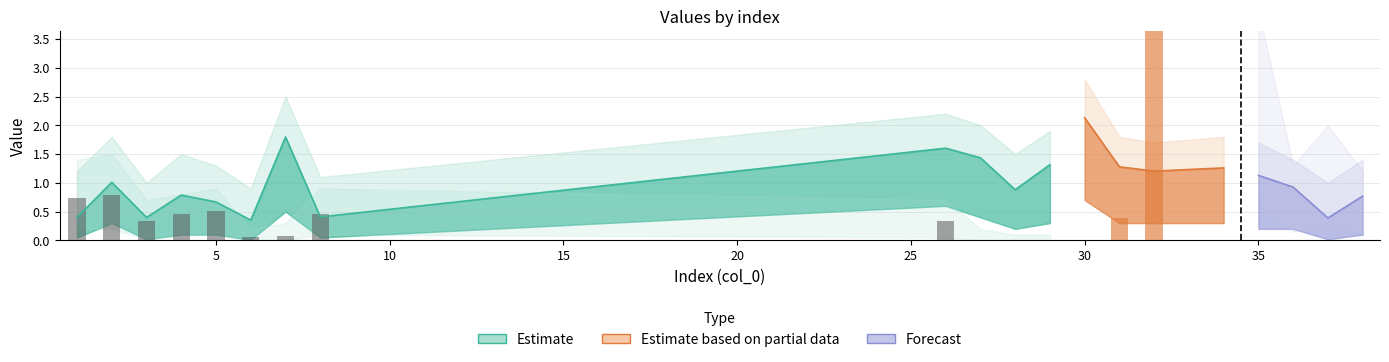

How many groups of bars are there?

20